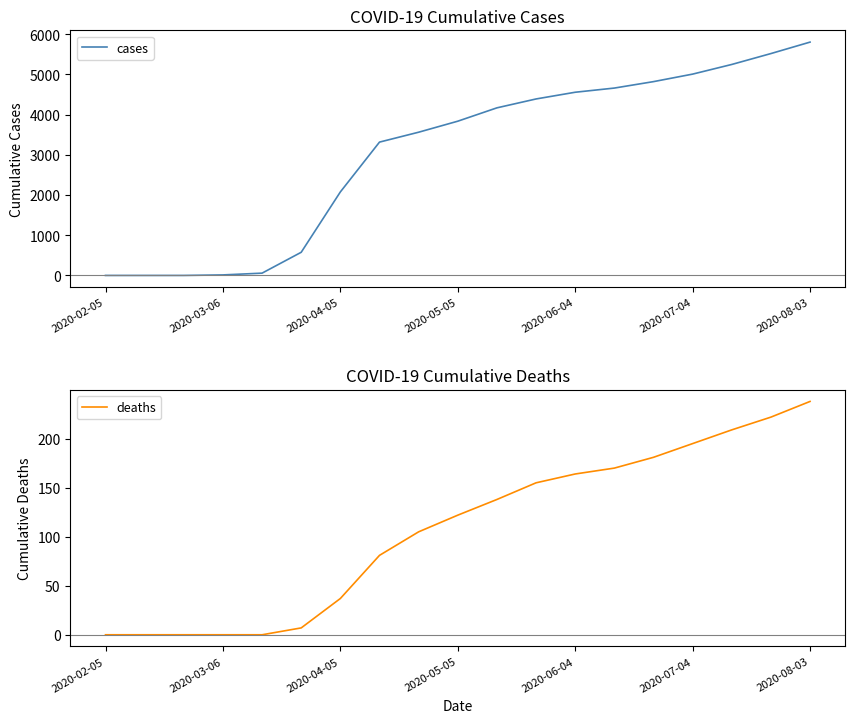

The value of cases at 14 is 4820. True or false?

True